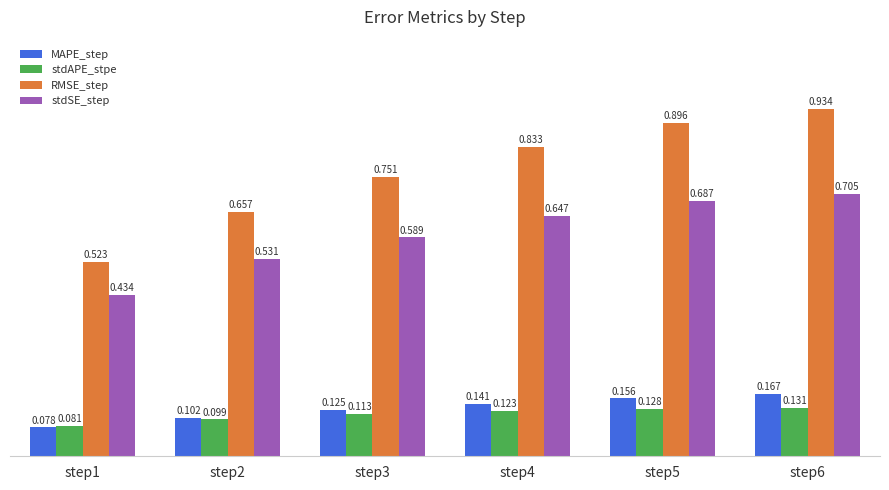

The MAPE_step series shows 0.1 at step5. True or false?

False